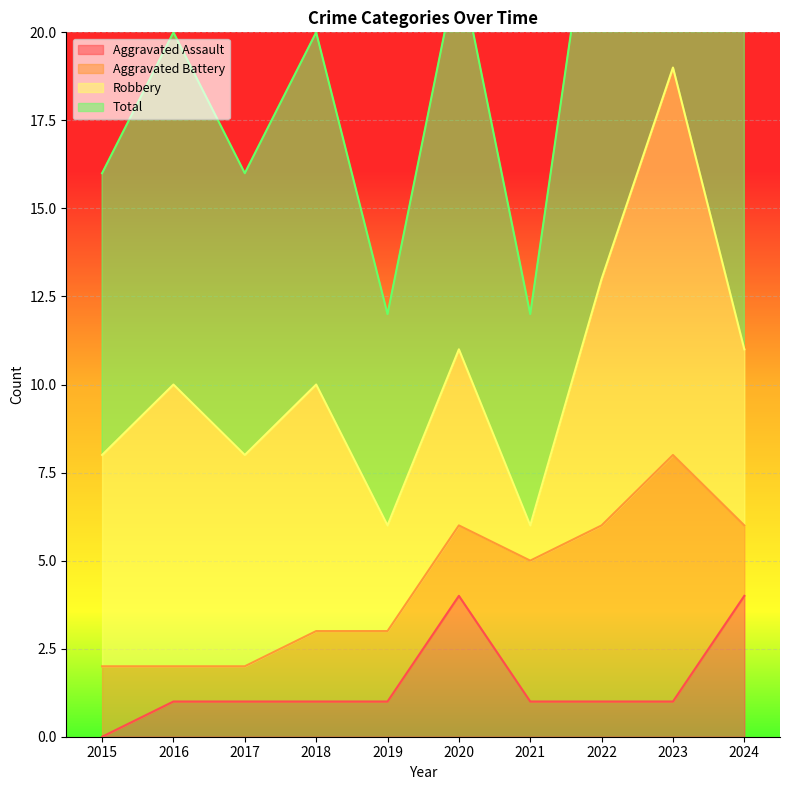

The value of Total at 2015 is 16. True or false?

True